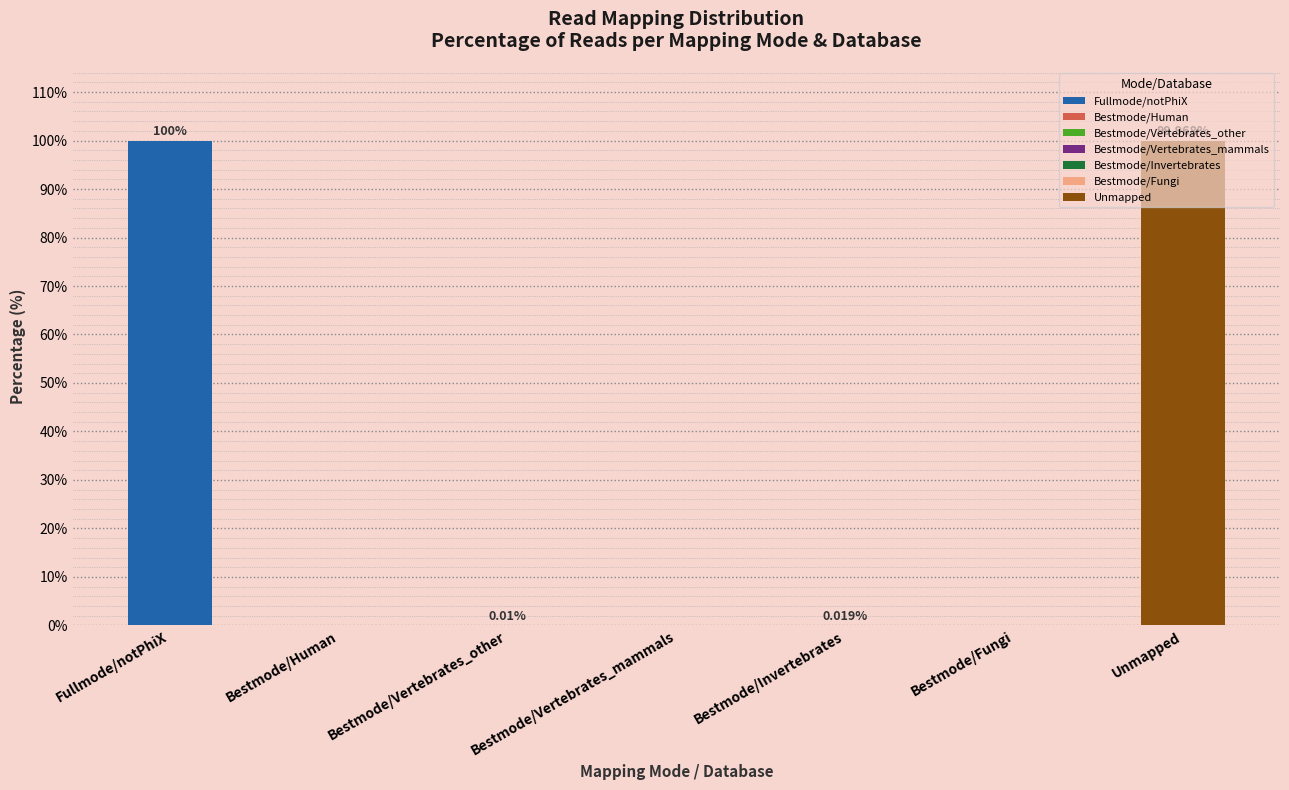

At which label is the value closest to 50?

Unmapped